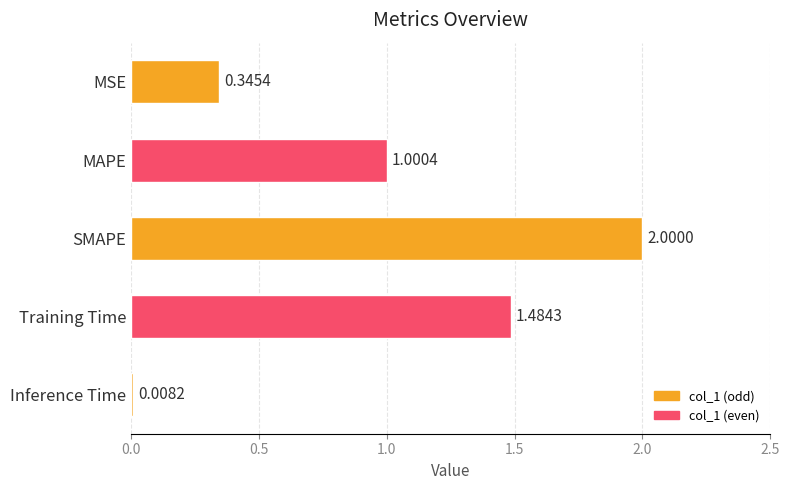

Rank the categories by value from highest to lowest.

SMAPE, Training Time, MAPE, MSE, Inference Time